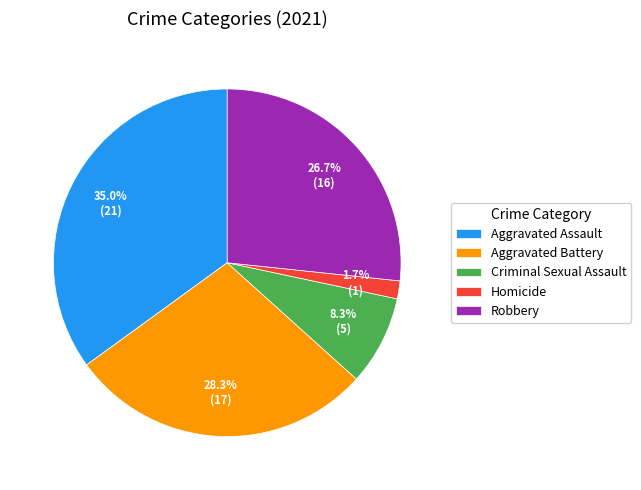

Count the number of slices in the pie.

5